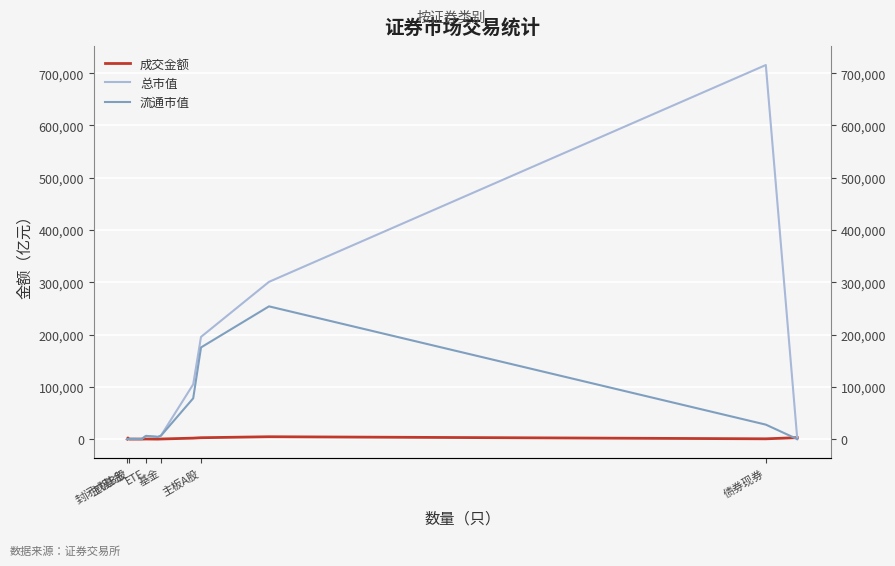

What value does the 成交金额 series have at 主板B股?

2223.0